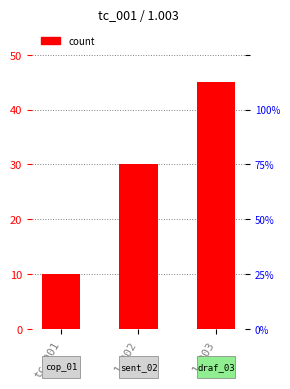

How many data points are less than 30?

1